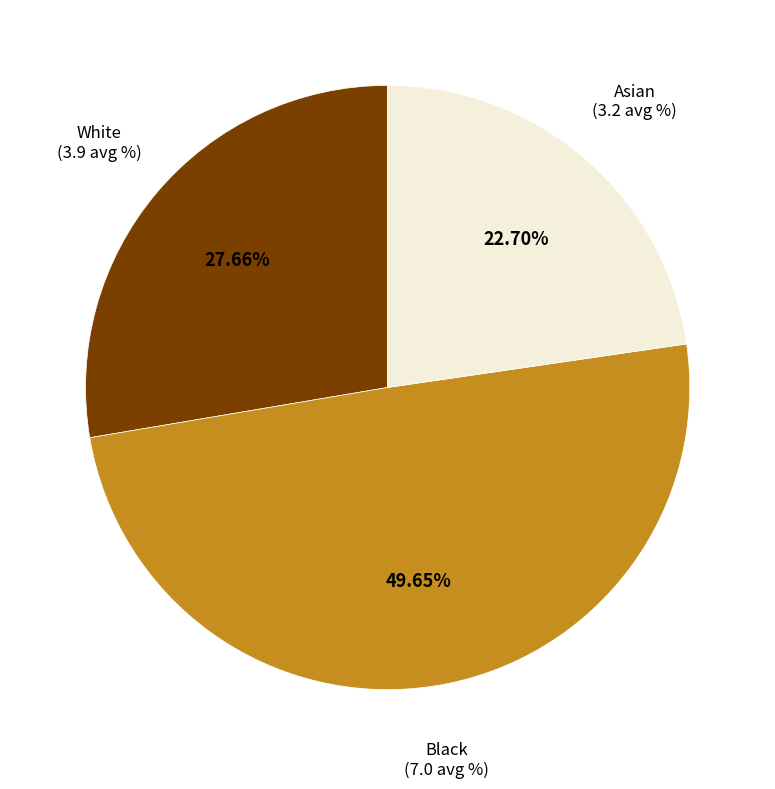

Rank the categories by value from highest to lowest.

Black, White, Asian